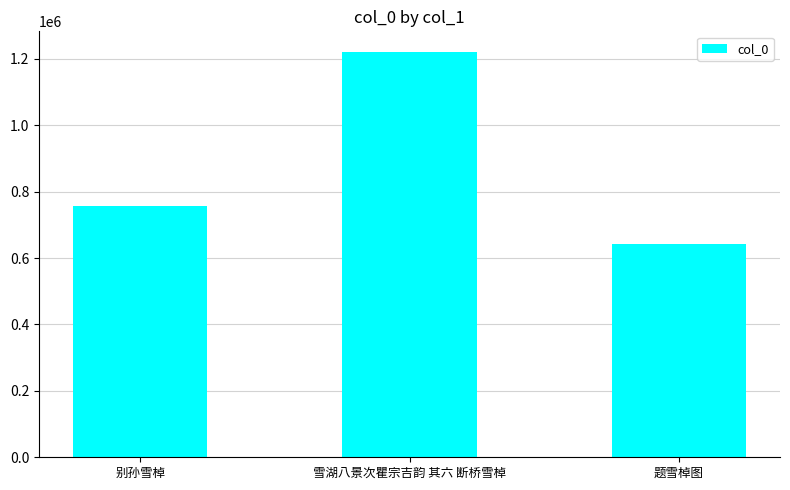

Which has a higher value, 题雪棹图 or 雪湖八景次瞿宗吉韵 其六 断桥雪棹?

雪湖八景次瞿宗吉韵 其六 断桥雪棹